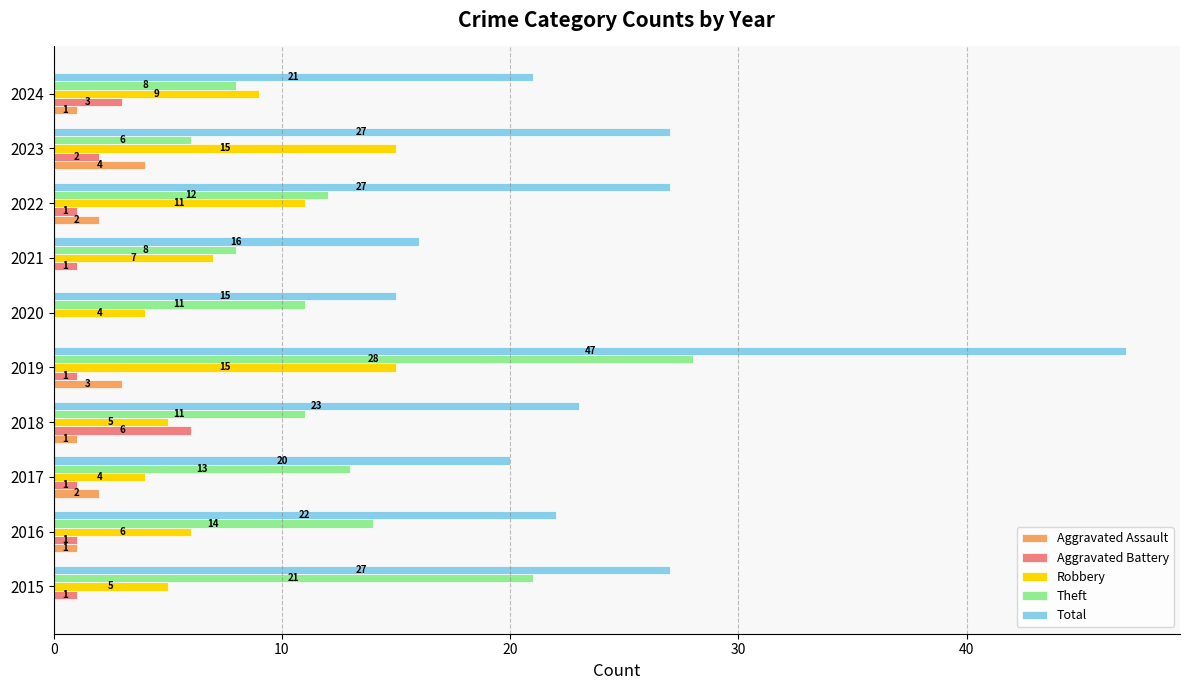

Is it true that Theft equals 3 at 2016?

False